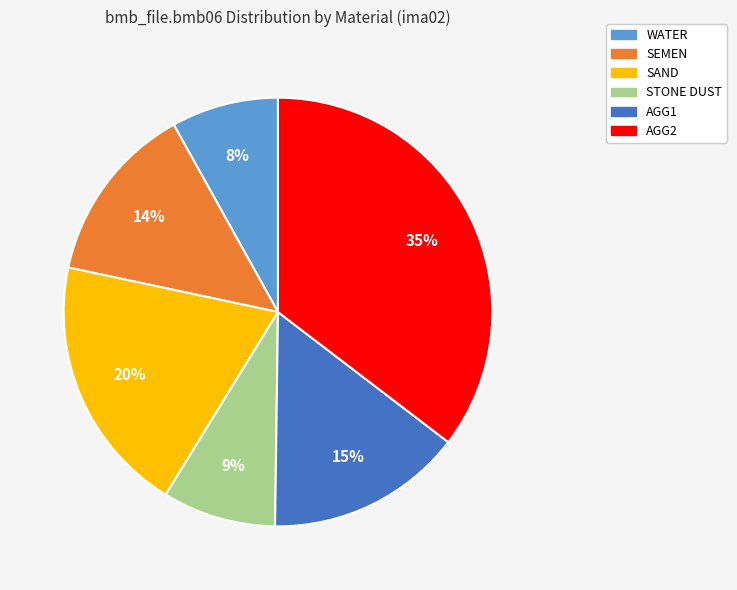

Is it true that SAND is 26% of the pie?

False